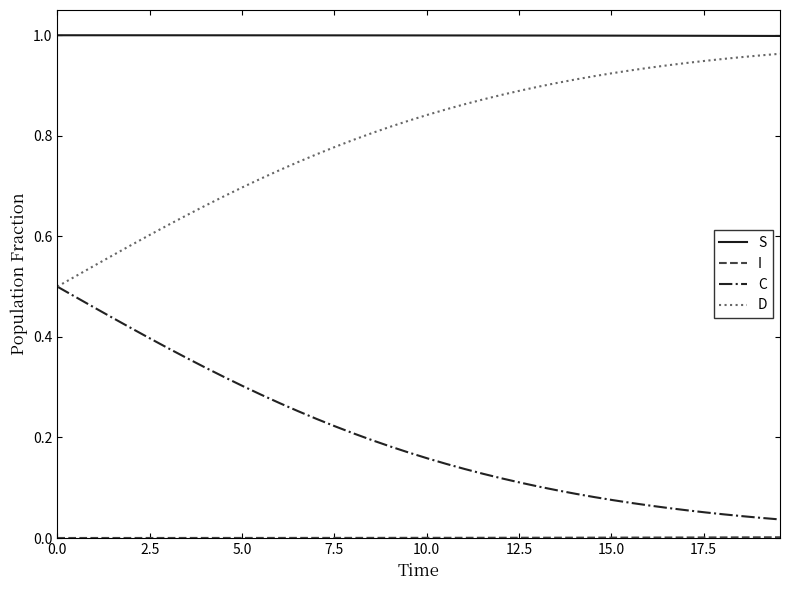

How many lines are shown in the chart?

4